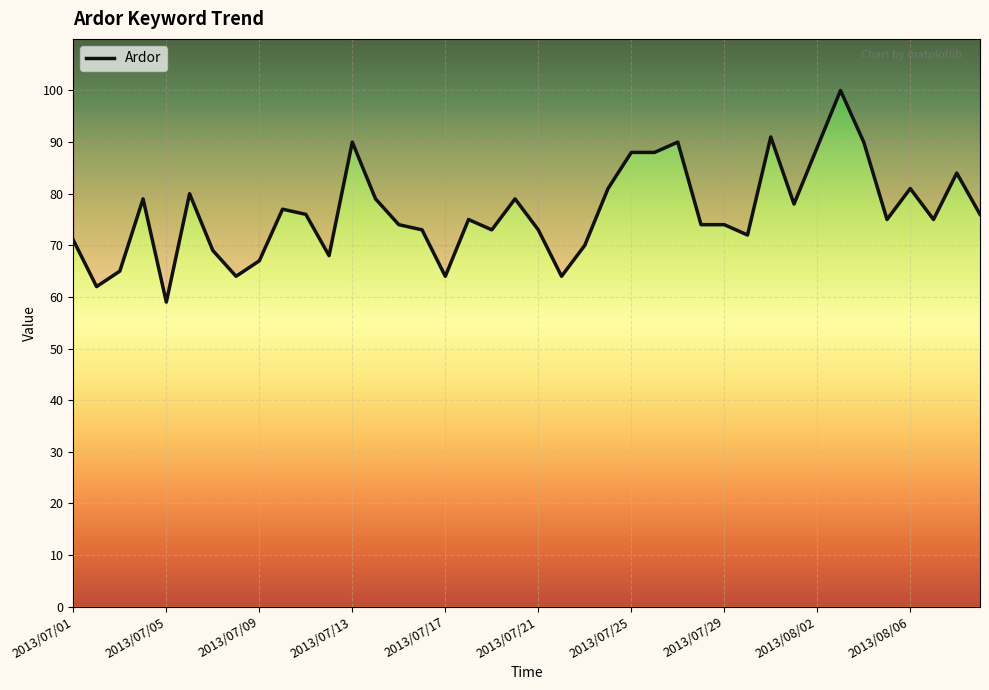

The value at 2013/07/03 is 44. True or false?

False